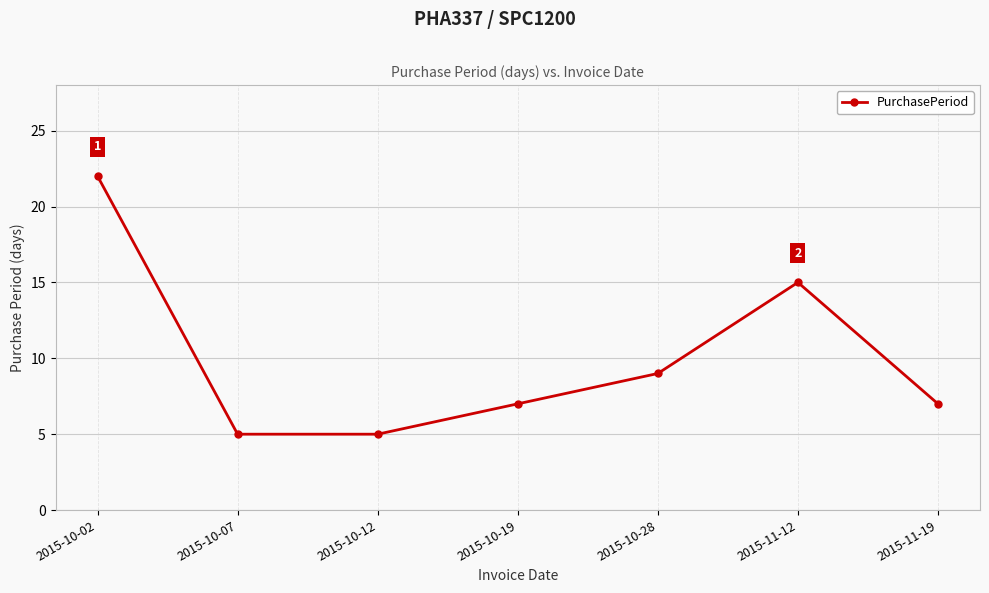

What is the label of the 2nd point from the right?

2015-11-12